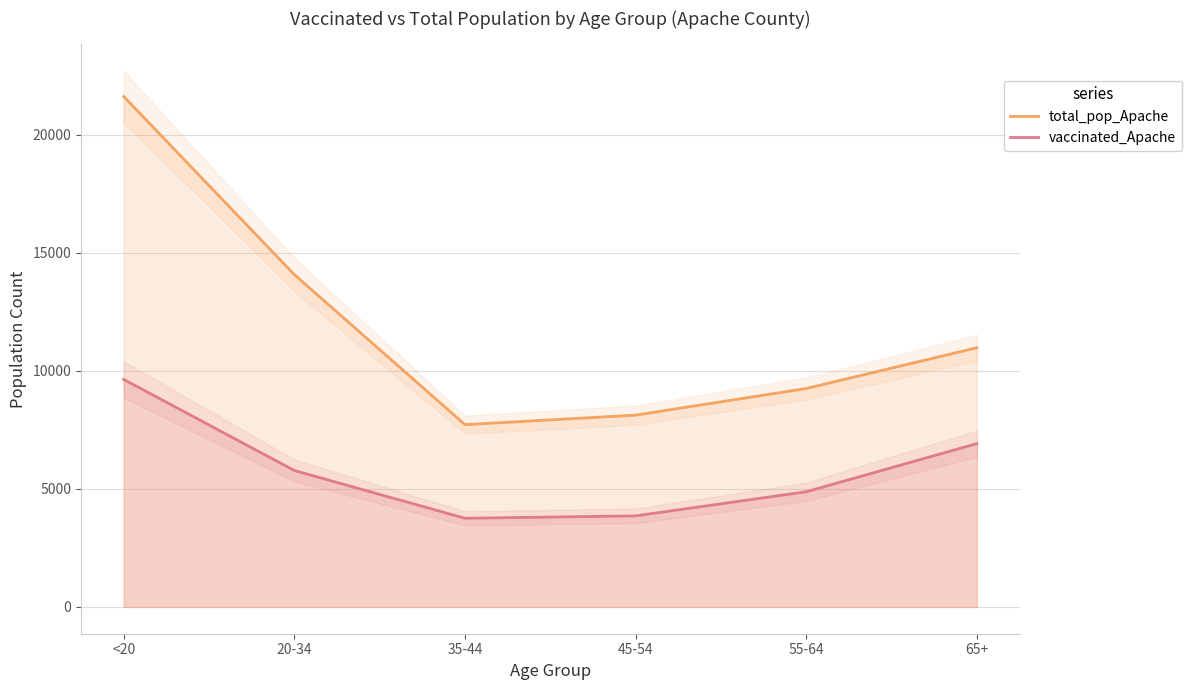

At which label does vaccinated_Apache reach its peak?

<20